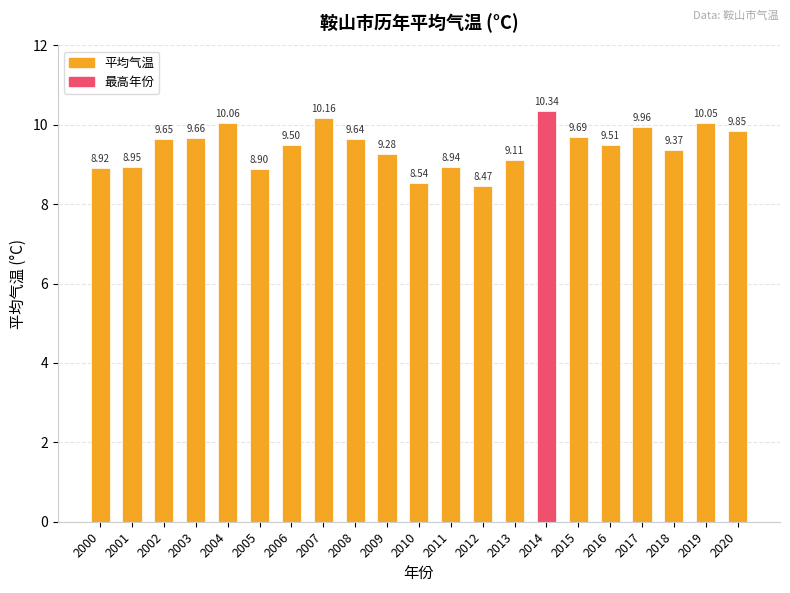

What is the difference between the maximum and minimum values?

1.9